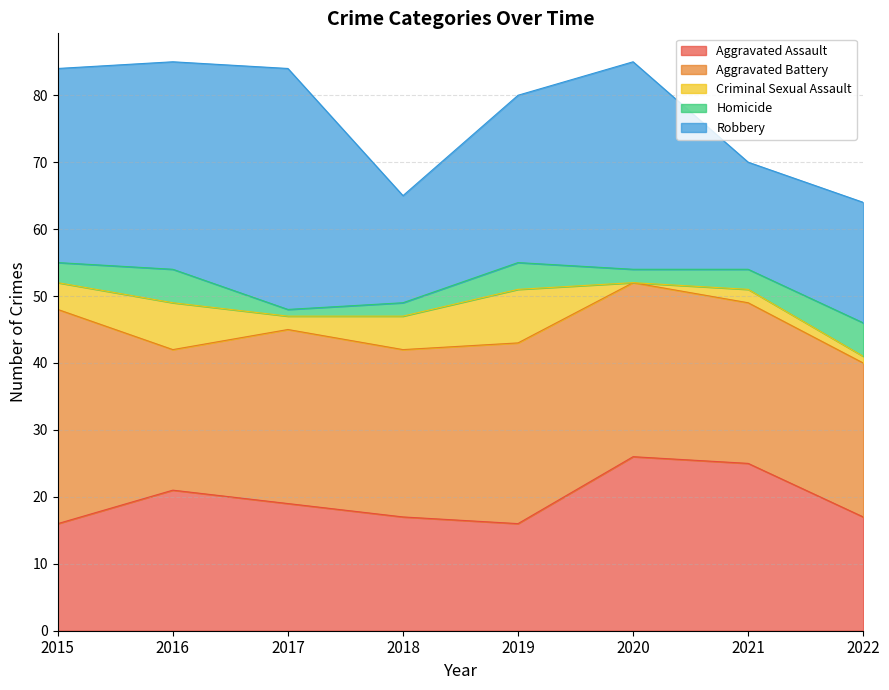

How many lines are shown in the chart?

5